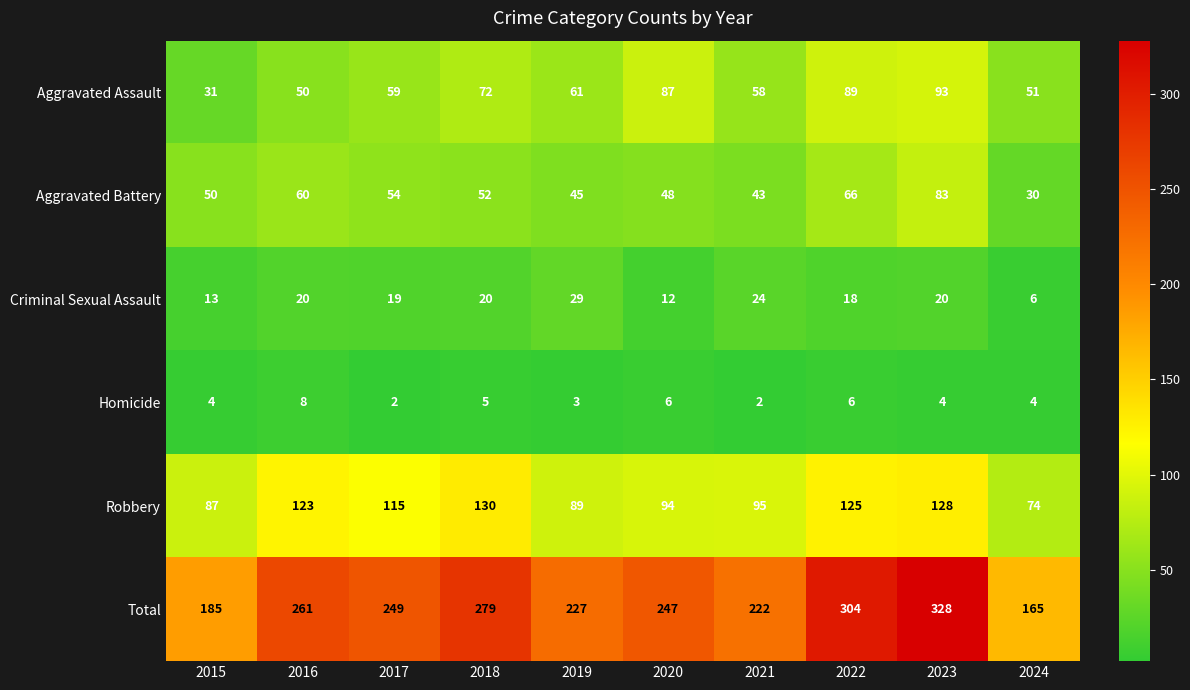

What value does the Homicide series have at 2018?

5